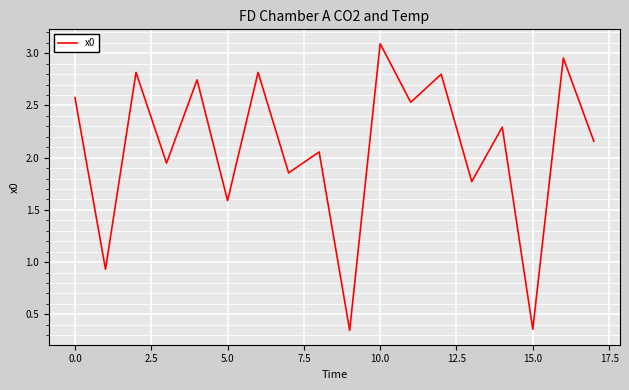

What is the maximum value shown in the chart?

3.1